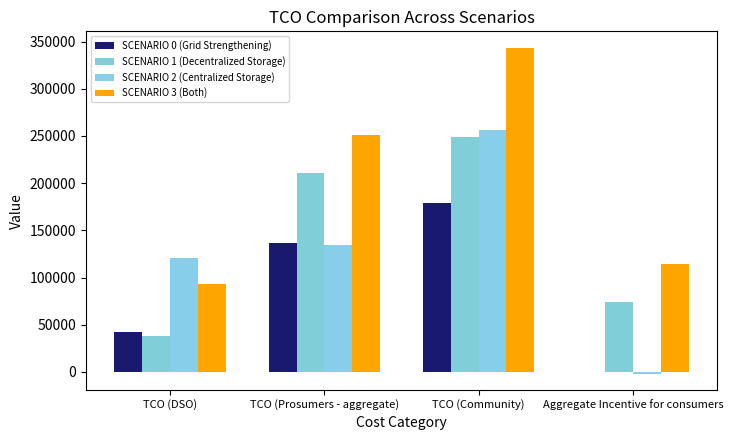

Between TCO (Prosumers - aggregate) and TCO (Community), which series saw the biggest shift?

SCENARIO 2 (Centralized Storage)